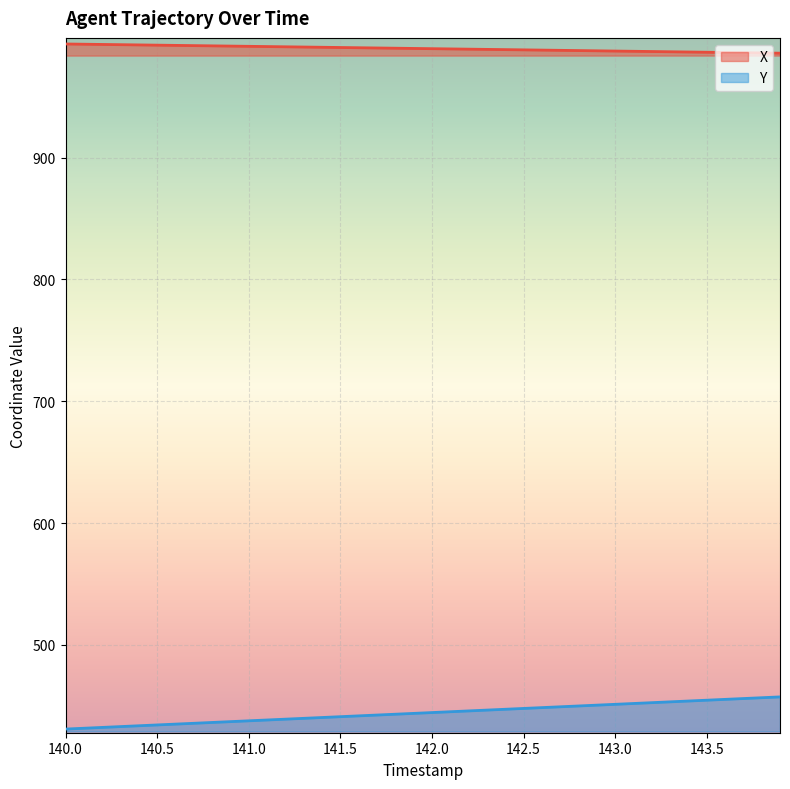

Rank the series by their maximum value, from lowest to highest.

Y, X